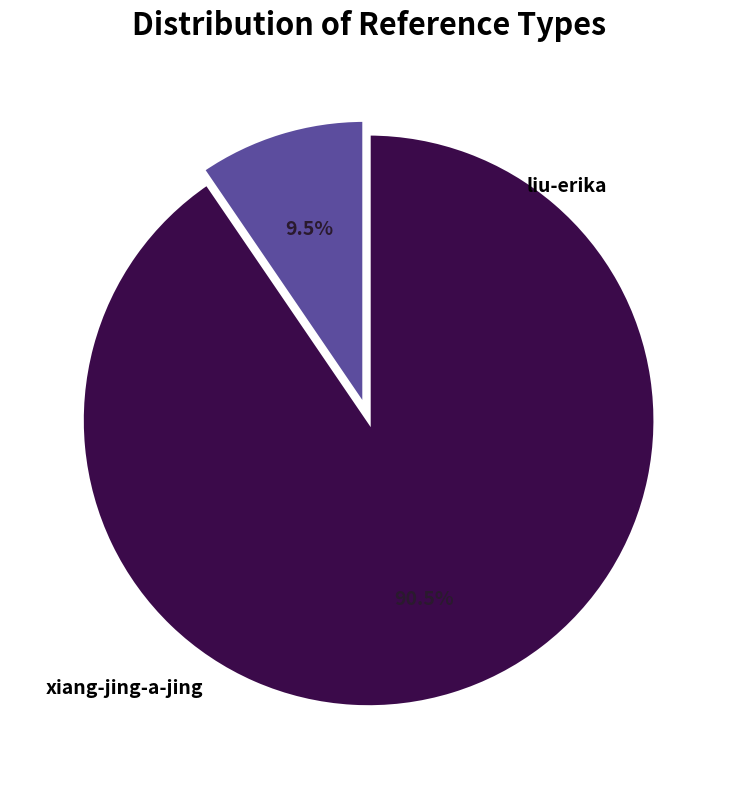

What percentage is the liu-erika slice, to the nearest percent?

10%